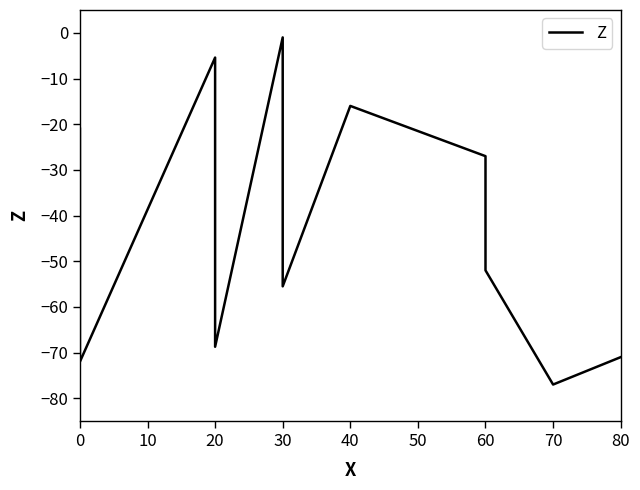

How many distinct data groups are displayed?

1